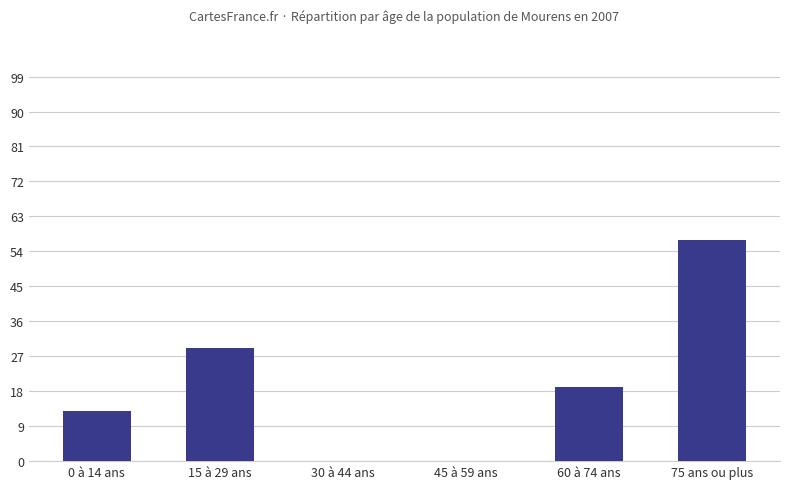

What is the average value?

20